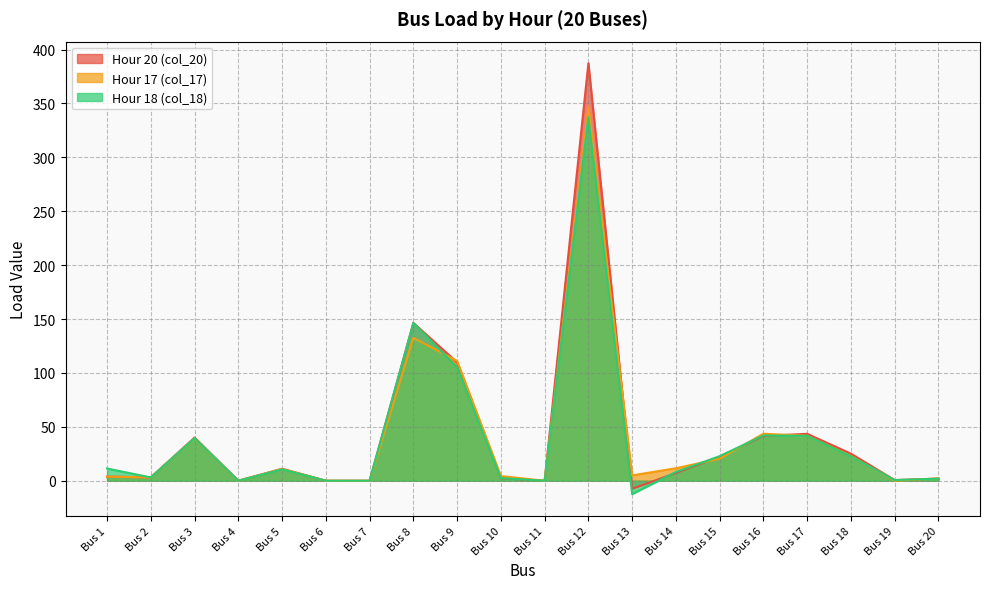

At which category does Hour 18 (col_18) reach its first local peak?

Bus 3